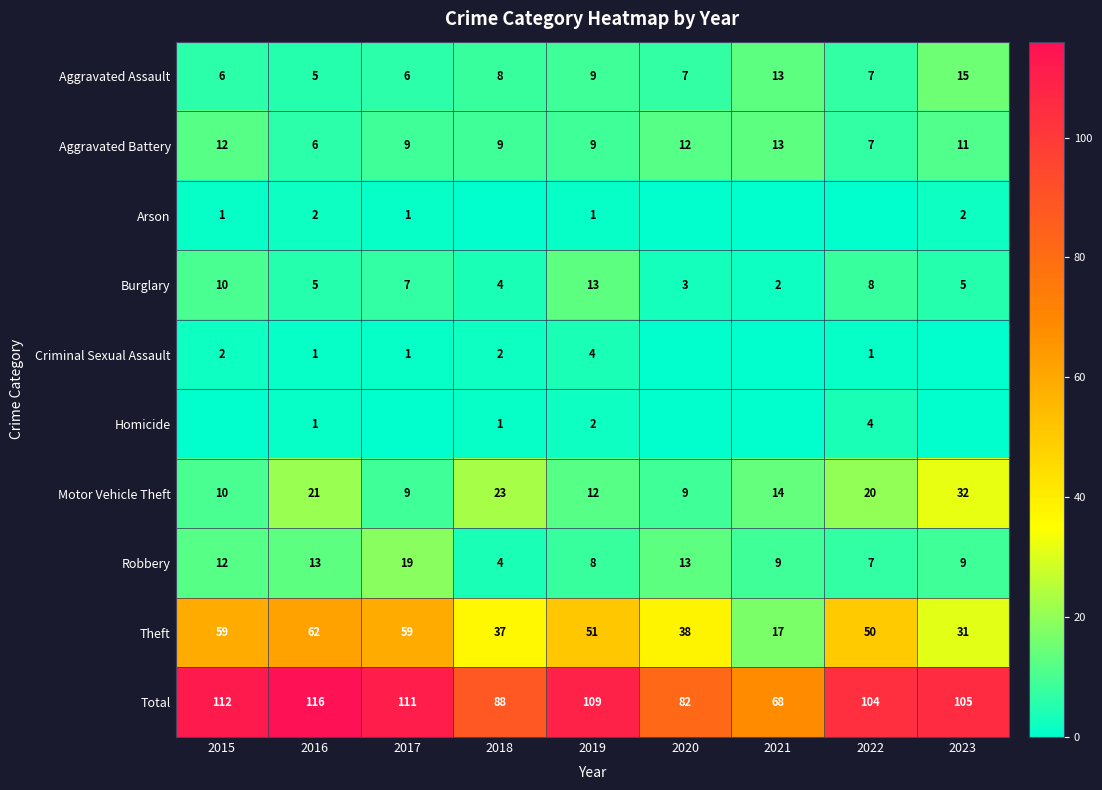

What is the difference between the maximum and minimum values in the Aggravated Battery series?

7